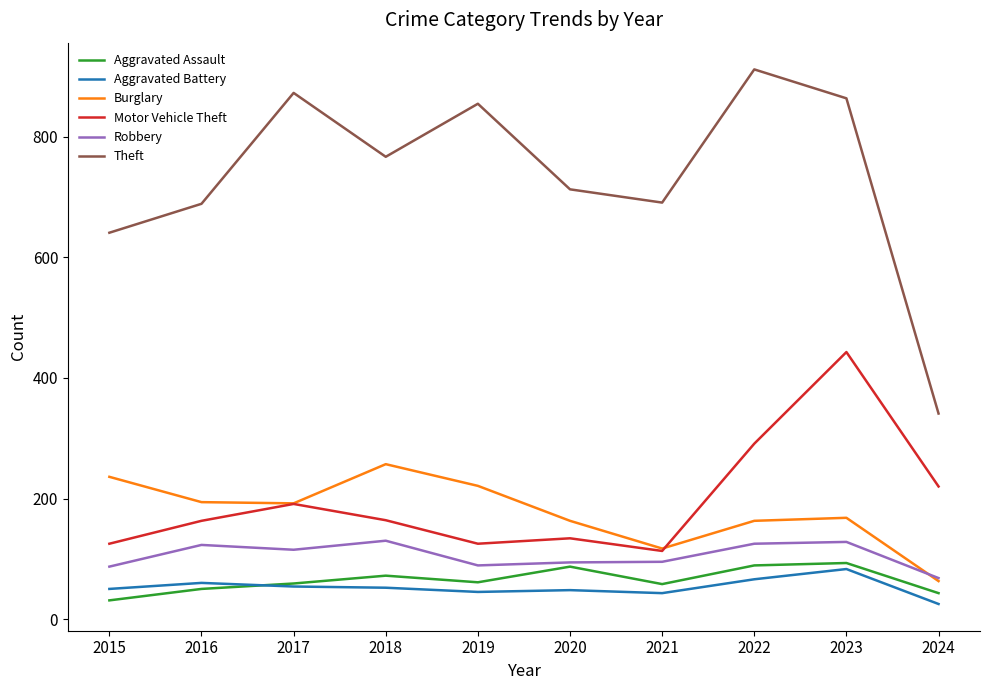

What is the approximate value of Robbery at 2016?

123